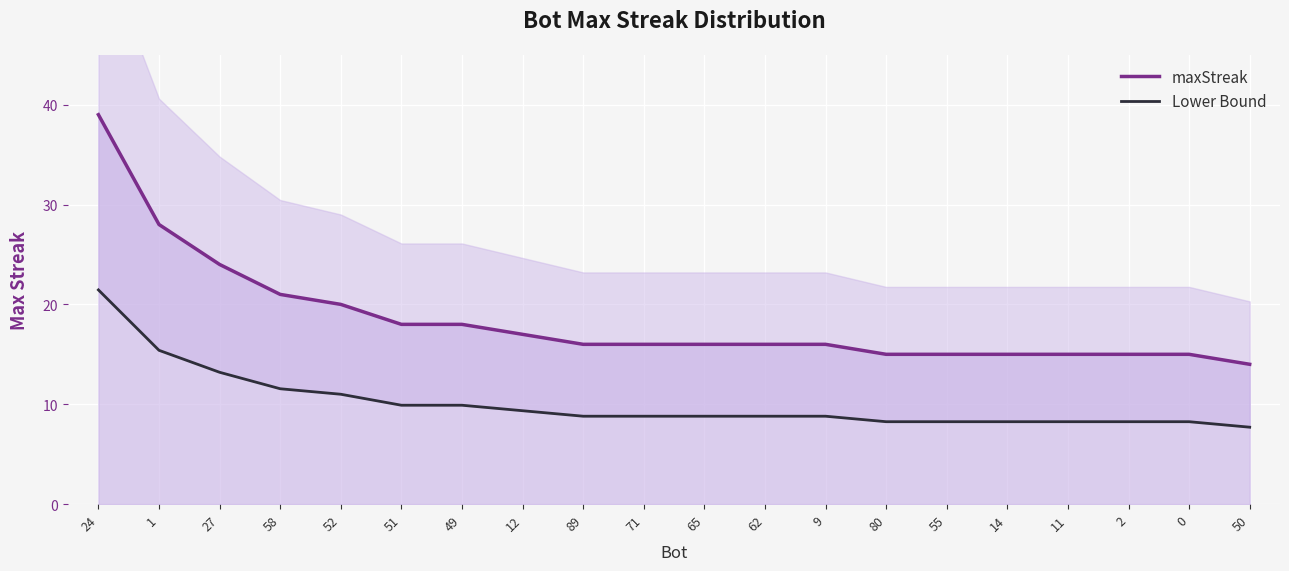

Which category has the lowest value in the Lower Bound series?

50